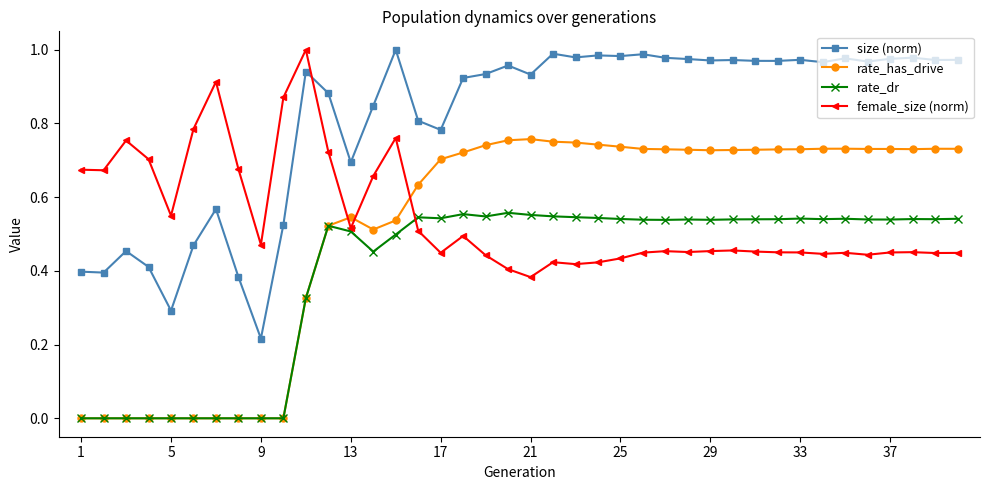

Which series has the largest total across all categories?

size (norm)